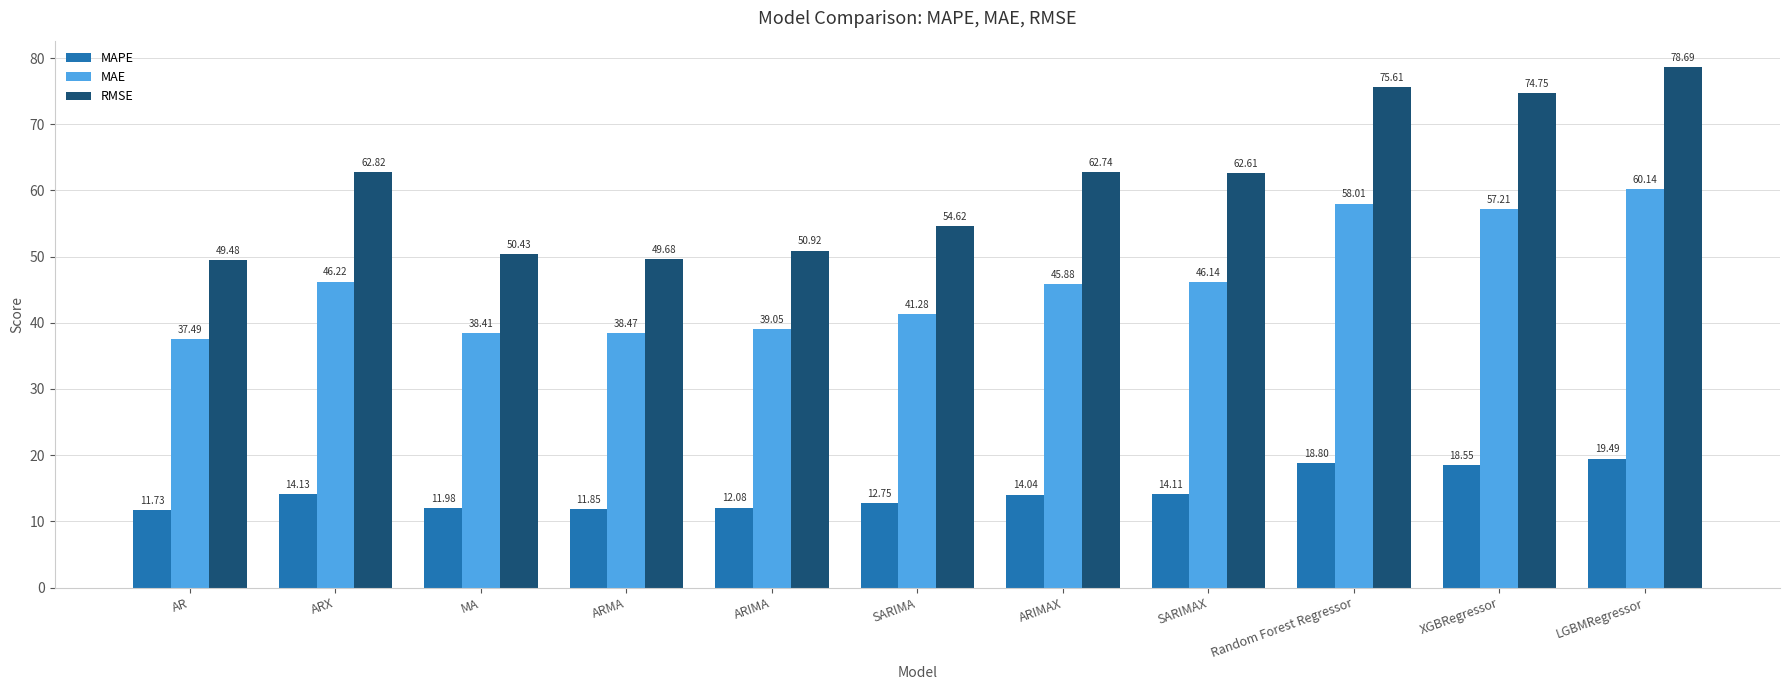

Which series has the largest total across all categories?

RMSE